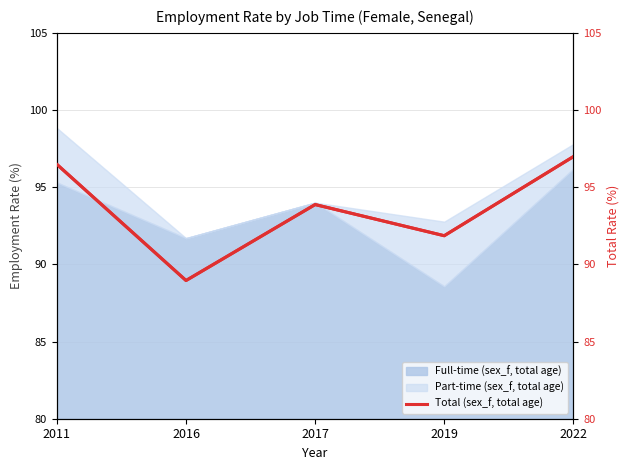

How many interior local peaks (higher than both neighbors) does the data have?

1